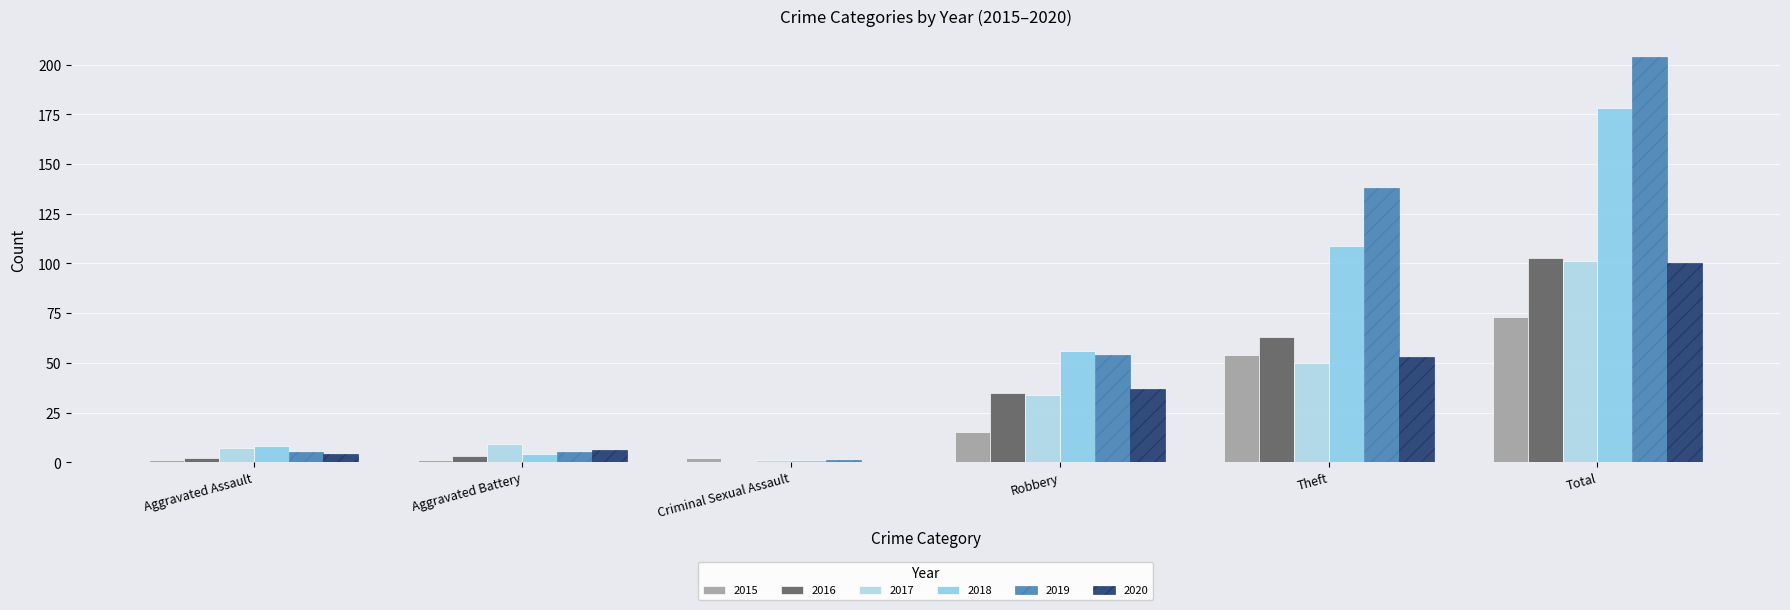

At which category is the sum across all series the highest?

Total